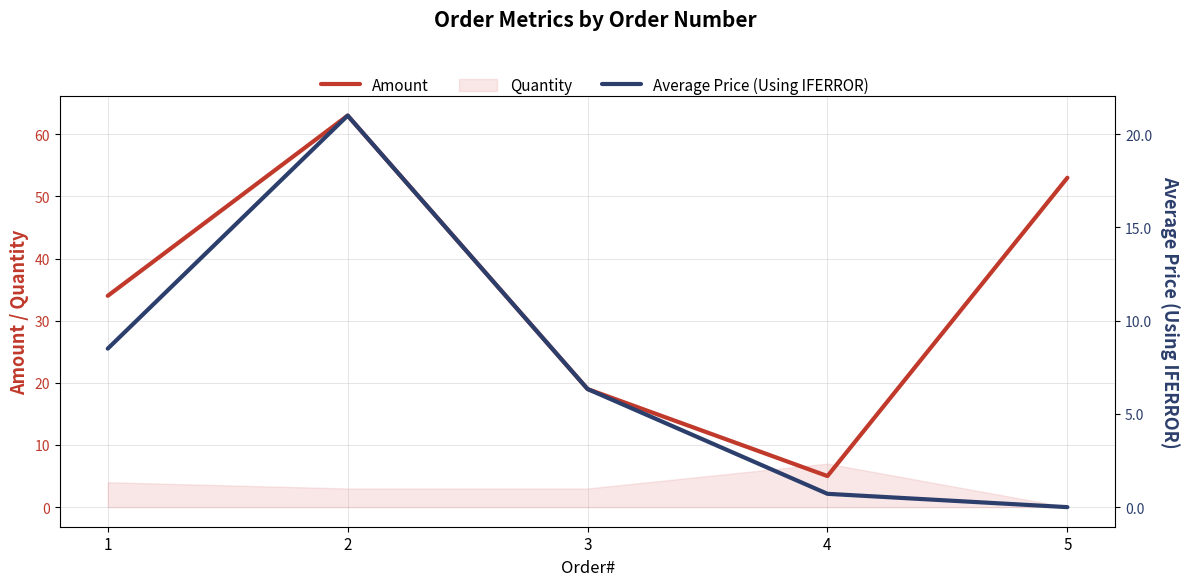

Where does the Average Price (Using IFERROR) series first go above 6?

1